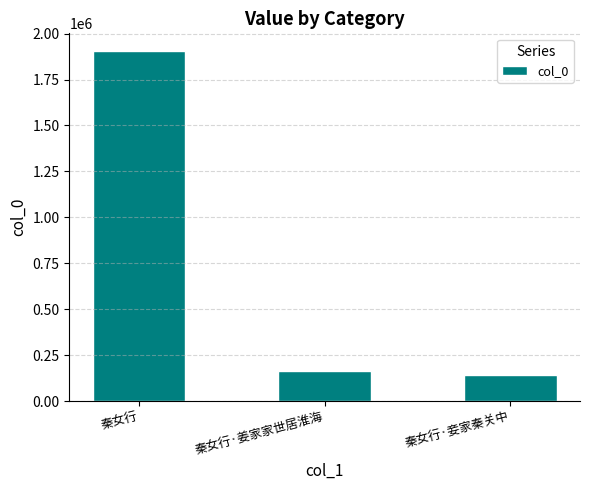

Reading right to left, list all the values displayed in this chart.

秦女行·妾家秦关中=141134	秦女行·姜家家世居淮海=162620	秦女行=1906359